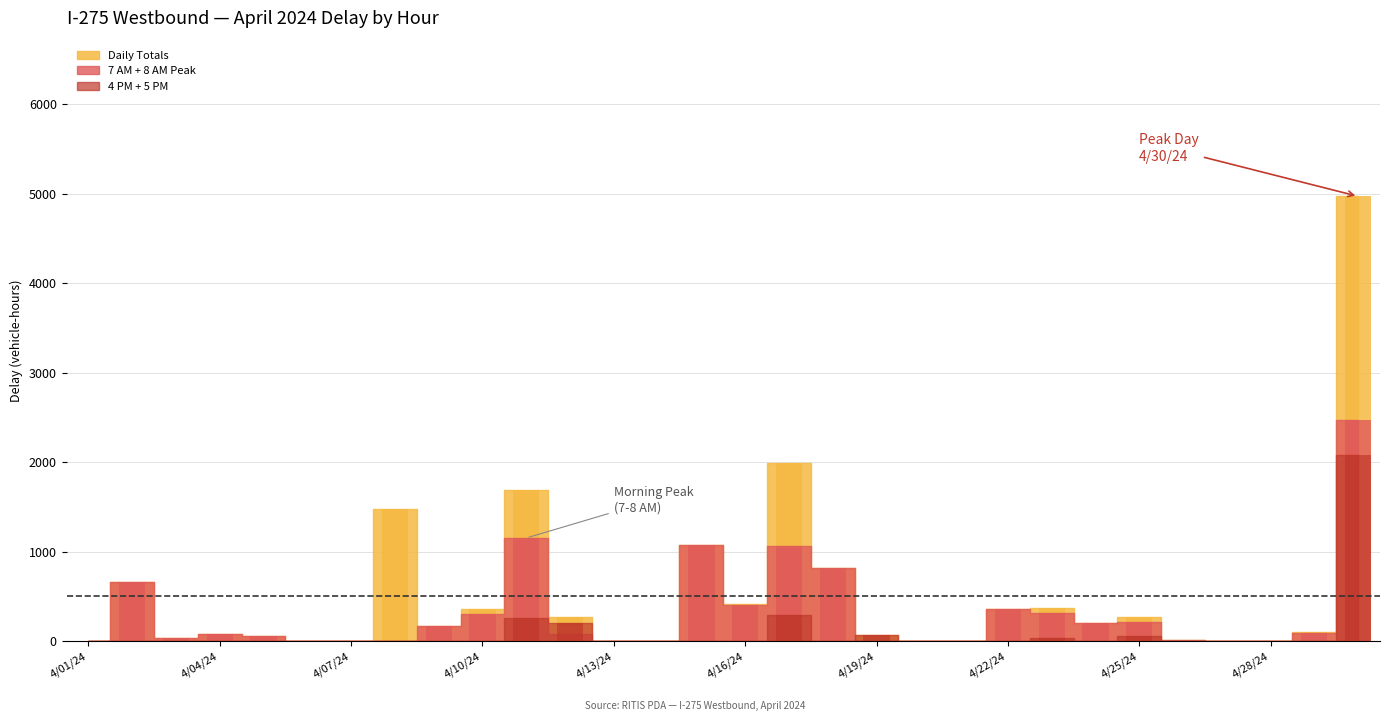

At which label does 5 PM reach its peak?

4/30/24